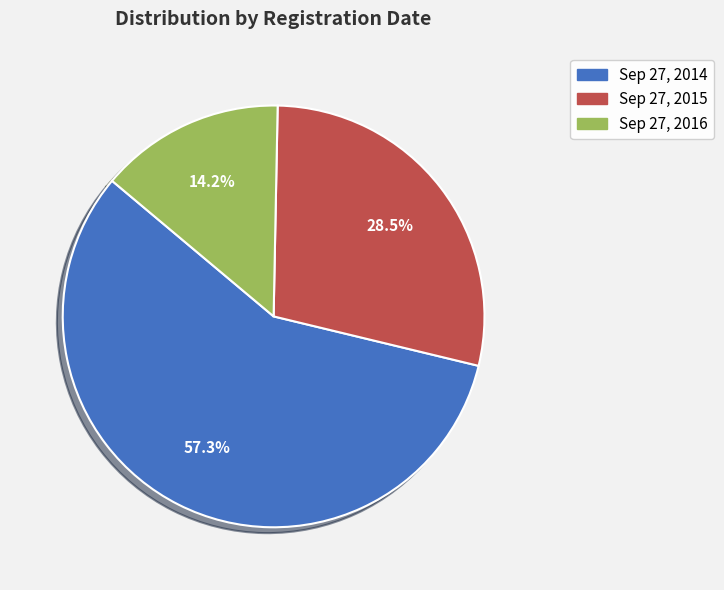

How much of the chart is everything except Sep 27, 2014?

42.7%